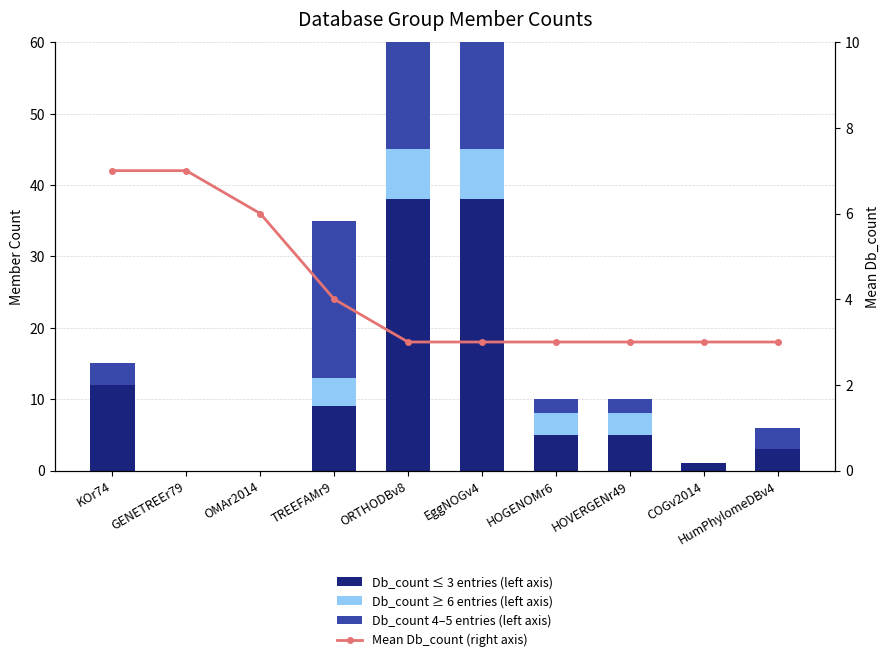

Rank the series at KOr74 from highest to lowest value.

Db_count ≤ 3 entries, Mean Db_count (right axis), Db_count 4–5 entries, Db_count ≥ 6 entries